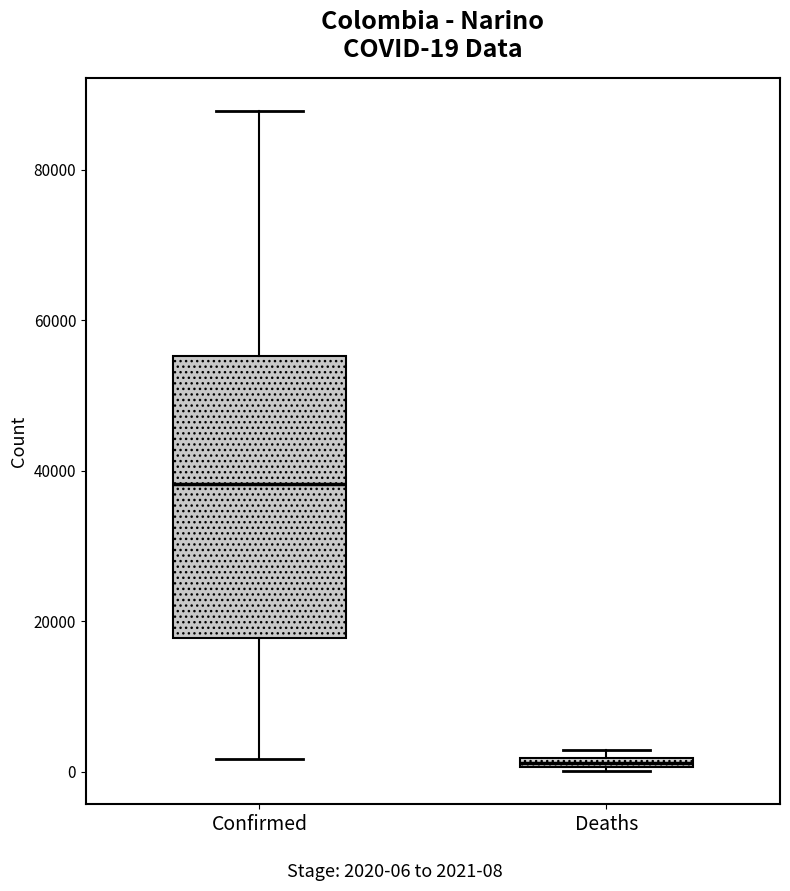

Which box's median line is the highest?

Confirmed